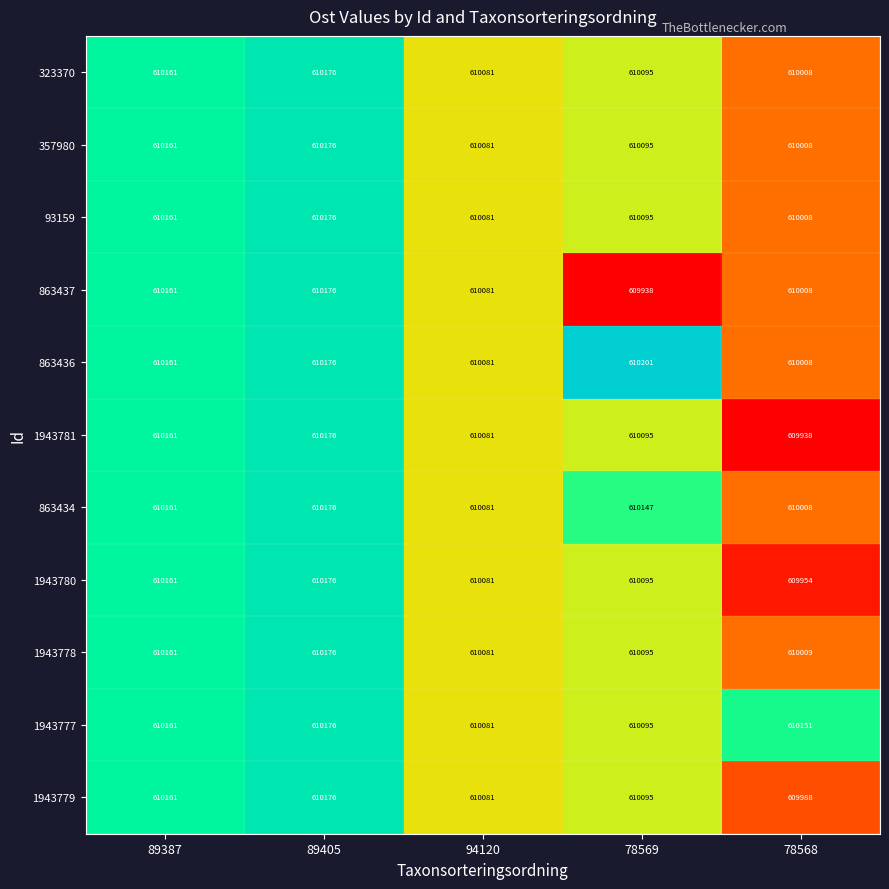

At which label does 1943780 first exceed 610095?

89387